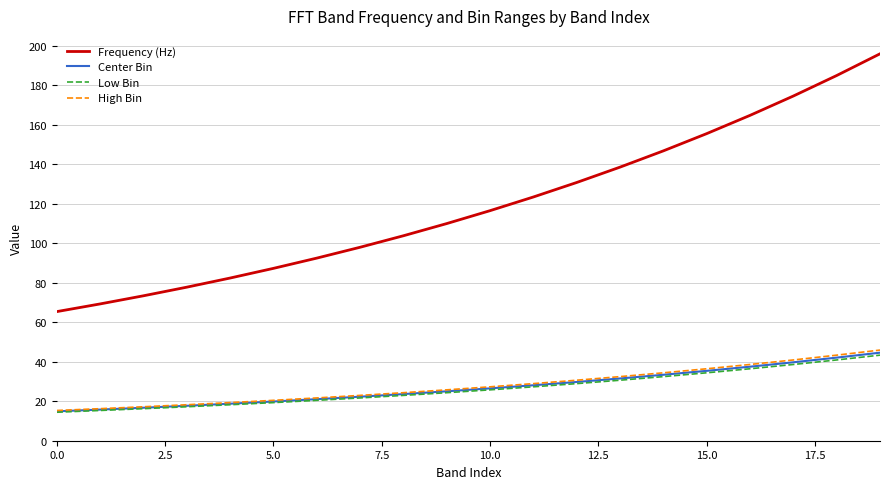

Which series has the largest total across all categories?

Frequency (Hz)